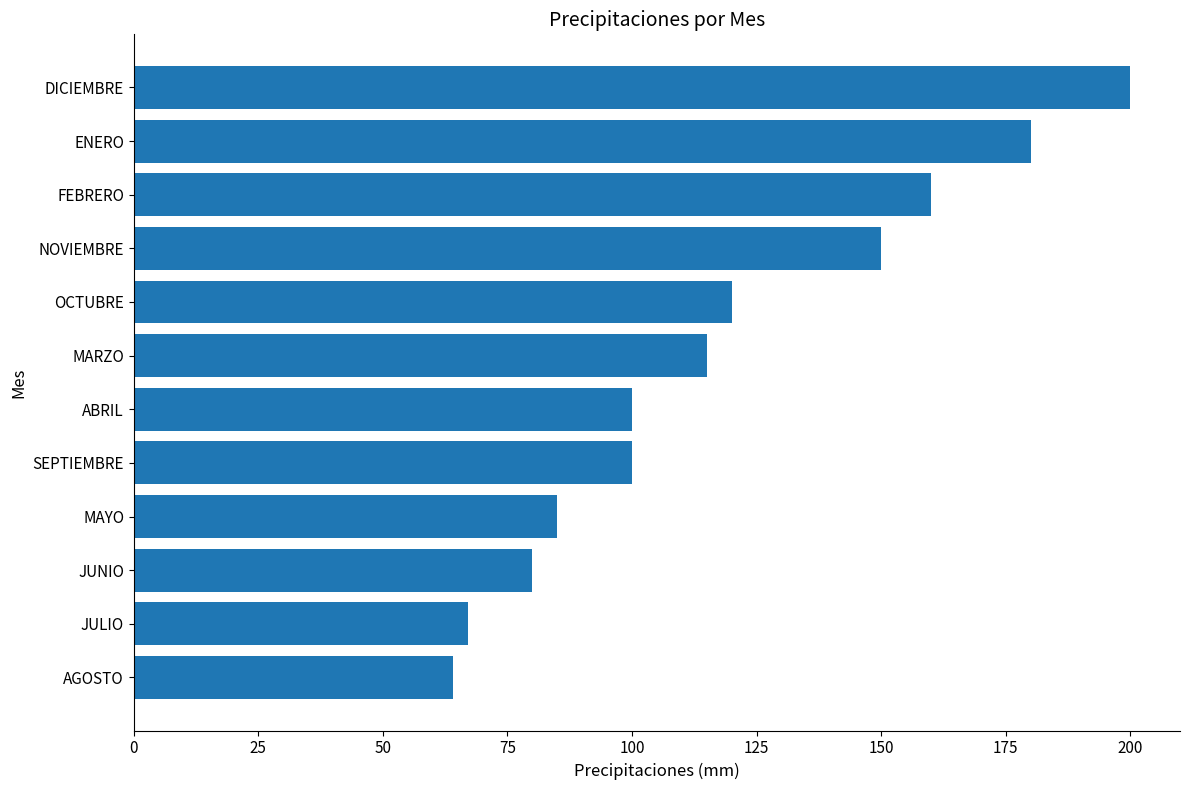

Is it true that the value at JUNIO is 80?

True